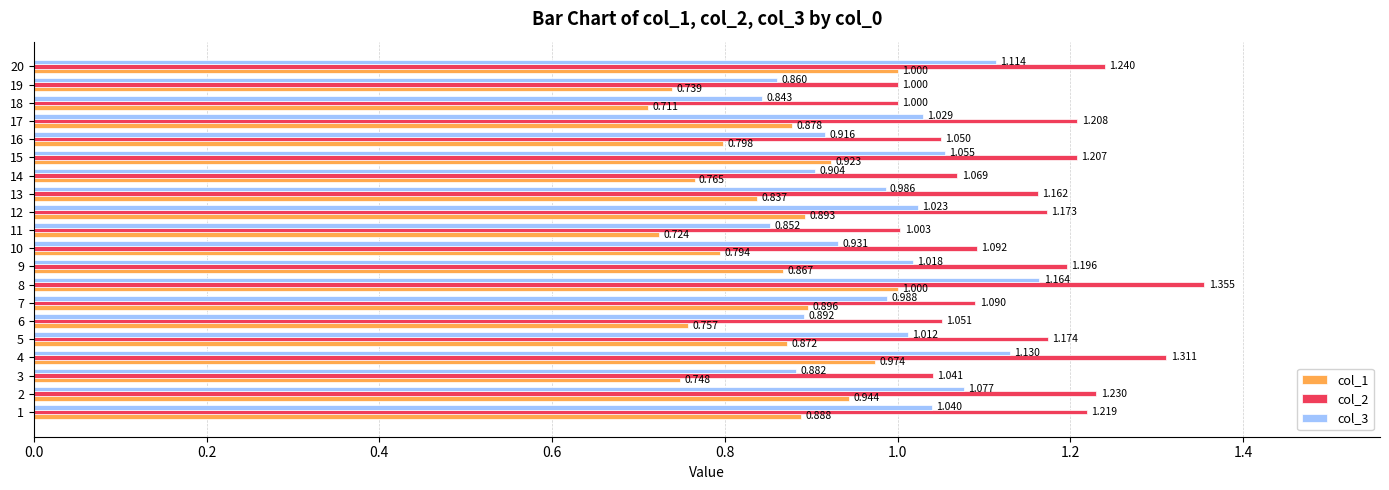

Is the value of col_3 at 4 greater than the value of col_1 at 1?

Yes